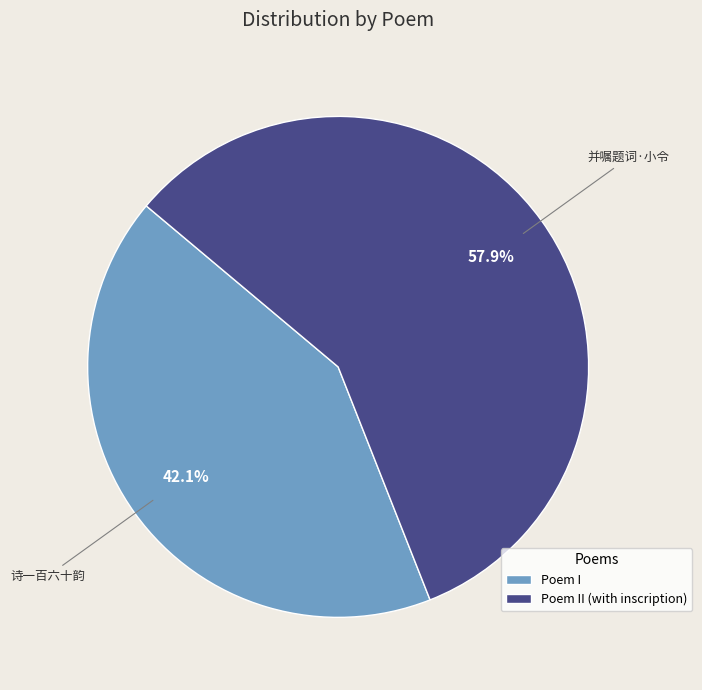

Which category has the smallest portion of the pie?

Poem I